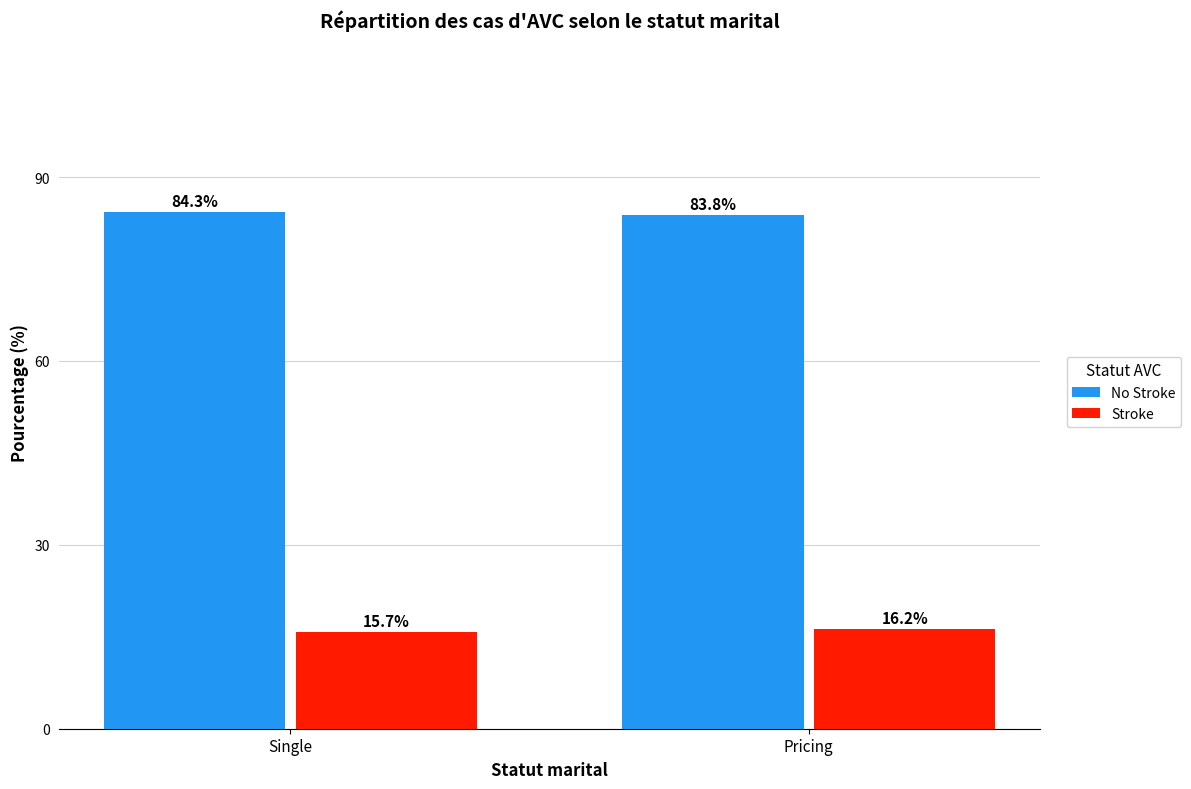

Which label corresponds to the smallest value in the chart?

Single